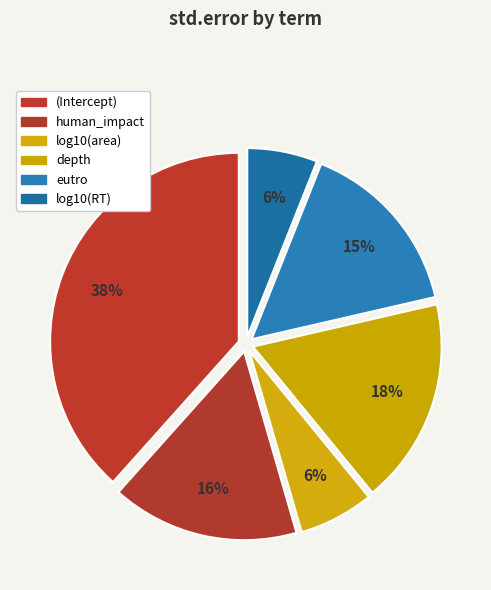

Which slice is the largest?

(Intercept)